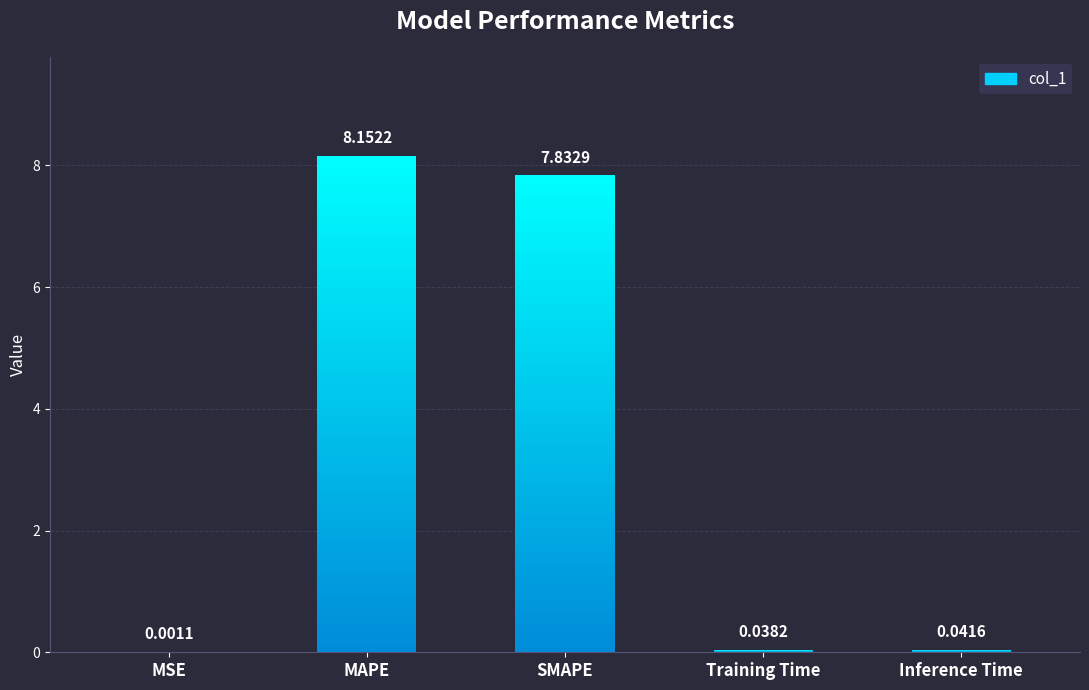

What is the sum of the values at Training Time and SMAPE?

7.9